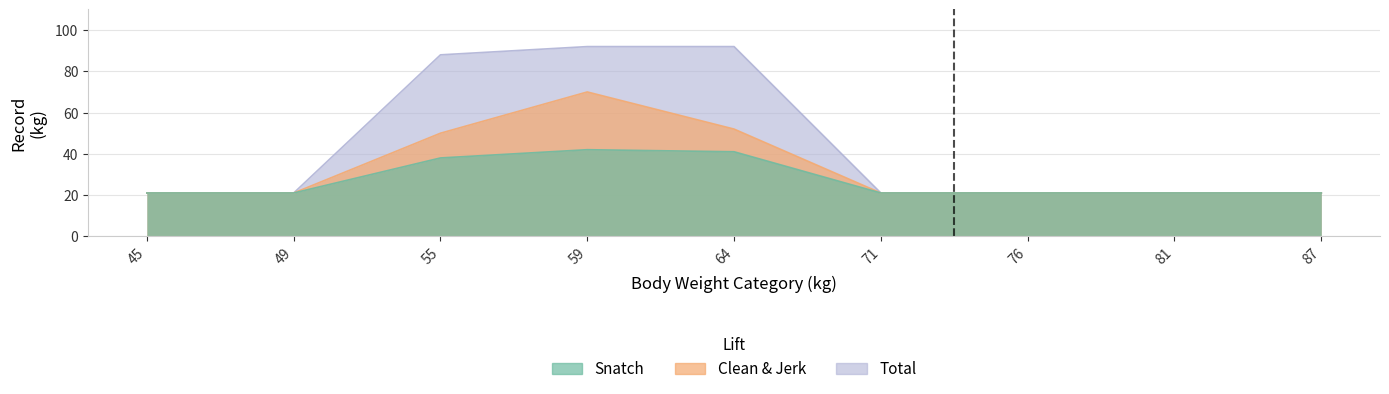

What is the value of the Clean & Jerk point at the 7th from the left?

21